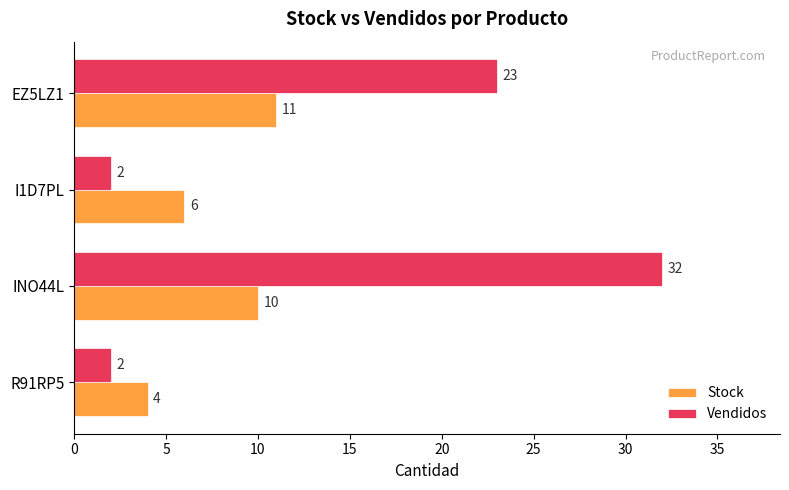

What is the sum of all Vendidos values?

59